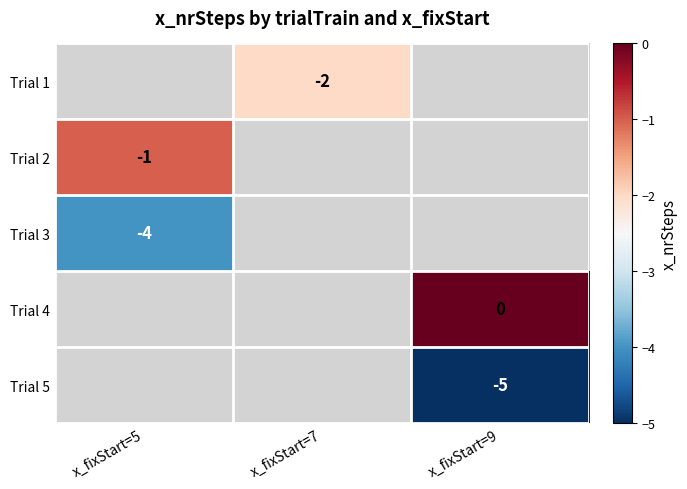

How many values in Trial 3 are below zero?

1